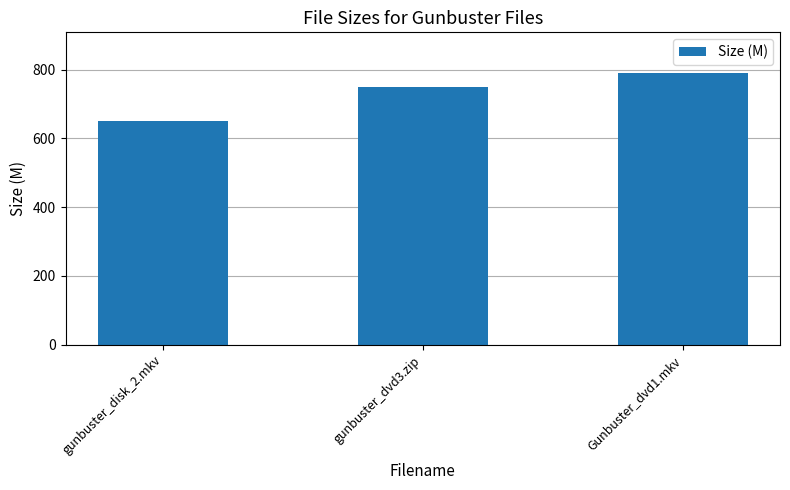

What is the label of the 3rd bar from the right?

gunbuster_disk_2.mkv